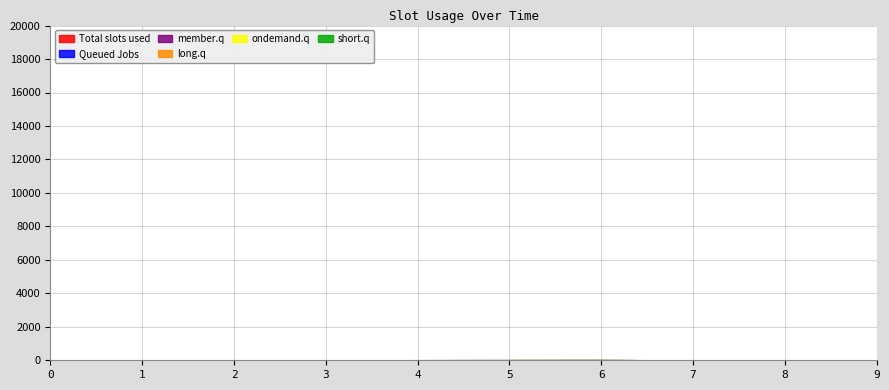

Reading left to right, extract all data points from this chart.

1: 0.0	0.0	0.0	2.1	5.1	7.1	8.9	0.0	0.0	0.0
2: 0.0	0.0	0.0	0.0	0.0	0.0	0.0	0.0	0.0	0.0
3: 0.0	0.0	0.0	0.0	0.0	0.0	0.0	0.0	0.0	0.0
4: 0.0	0.0	0.0	0.0	0.0	0.0	0.0	0.0	0.0	0.0
5: 0.0	0.0	0.0	0.0	0.0	0.0	0.0	0.0	0.0	0.0
6: 0.0	0.0	0.0	0.0	0.0	0.0	0.0	0.0	0.0	0.0